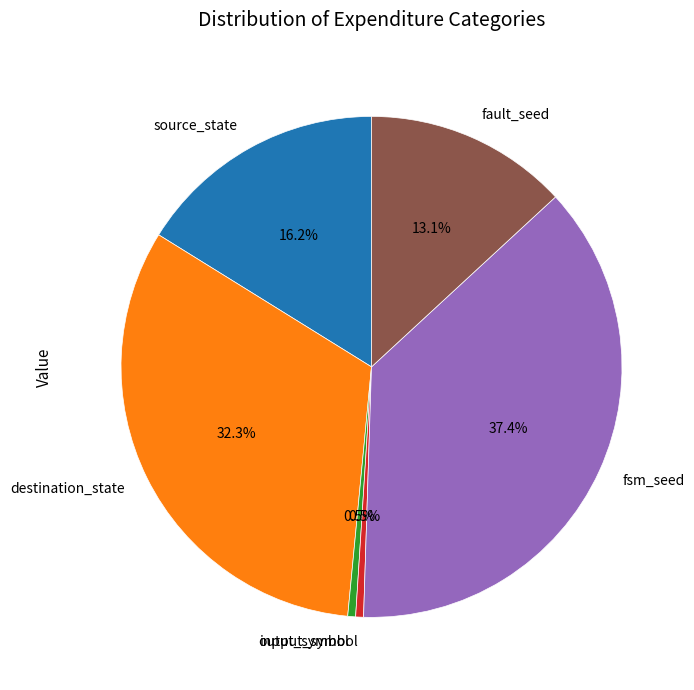

Is there any slice that represents more than half of the pie?

No